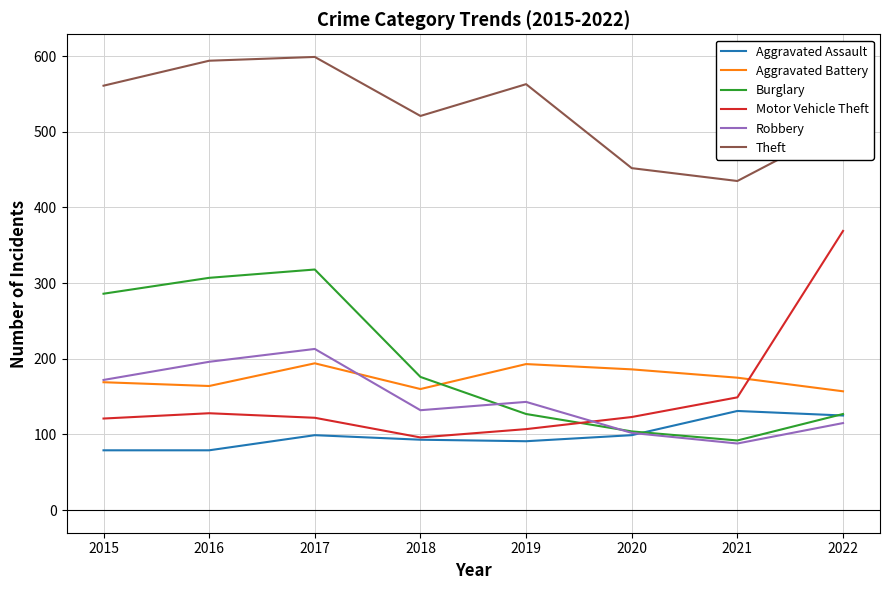

Read the Aggravated Battery value at 2021.

175